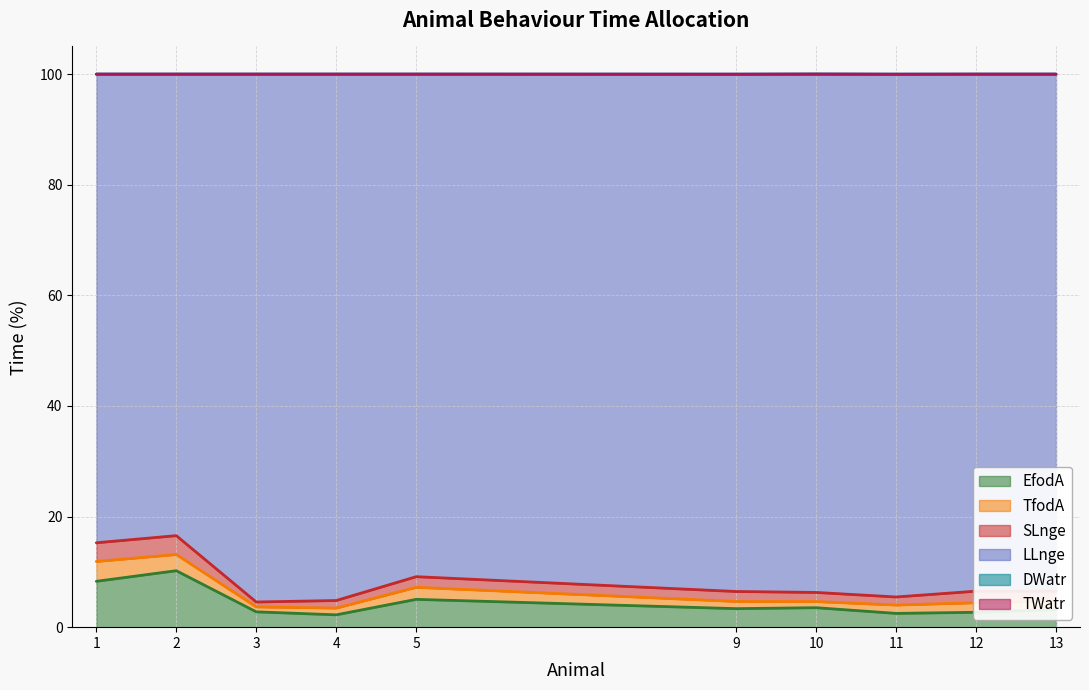

What is the difference between the second highest and second lowest values in the EfodA series?

5.8